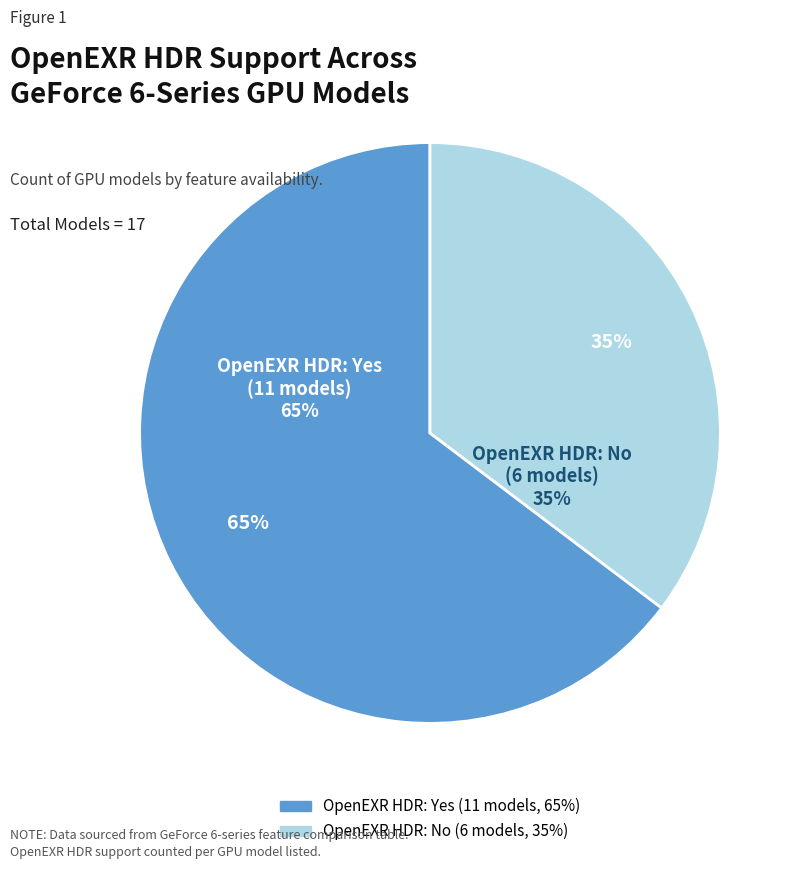

The Yes (OpenEXR HDR) slice represents 15% of the pie. True or false?

False